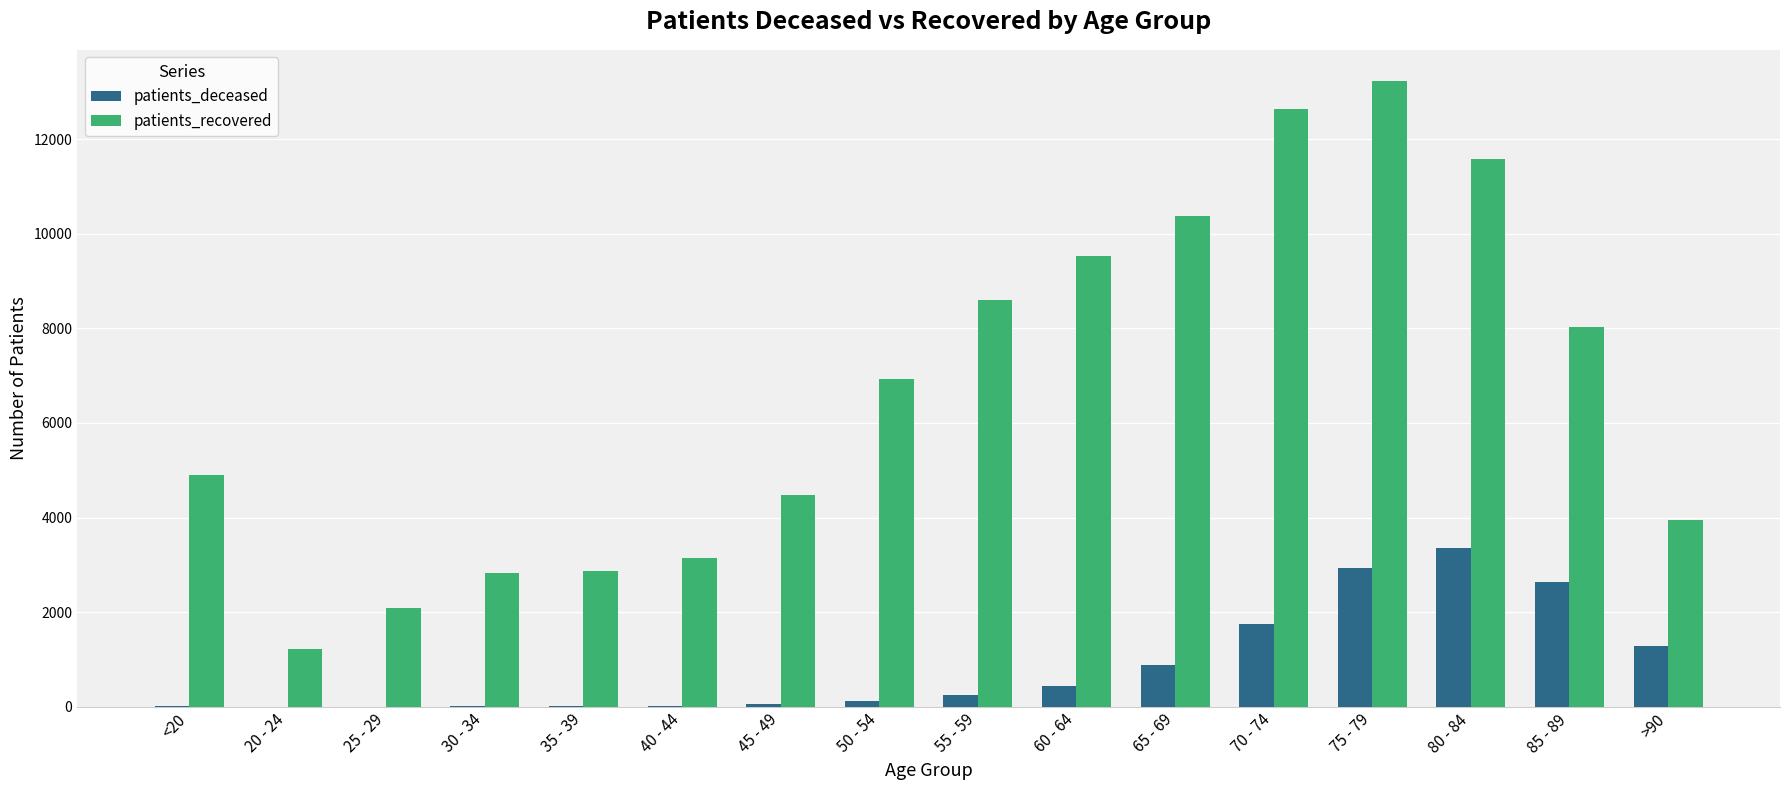

What is the sum of all patients_deceased values?

13777